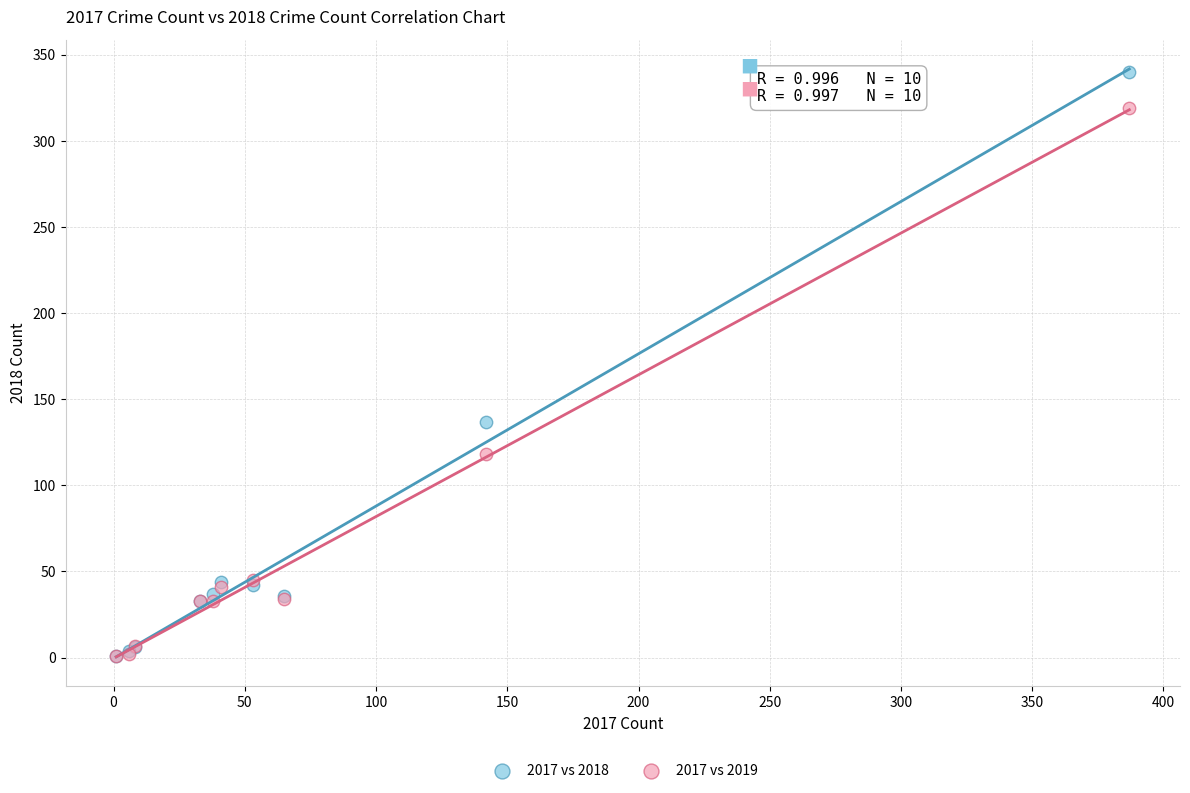

Across all series, what Y value is closest to 170?

137